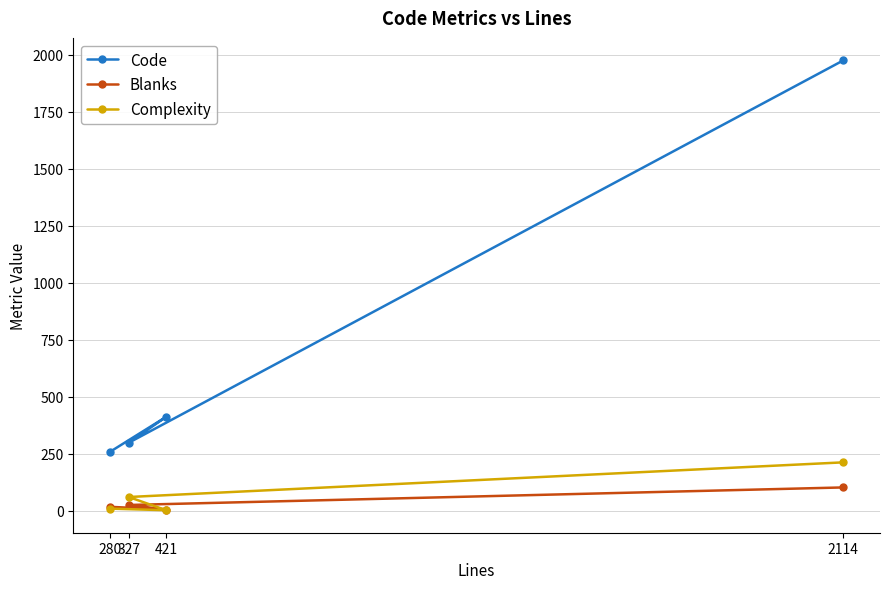

Is the value of Code at 2114 greater than the value of Blanks at 2114?

Yes